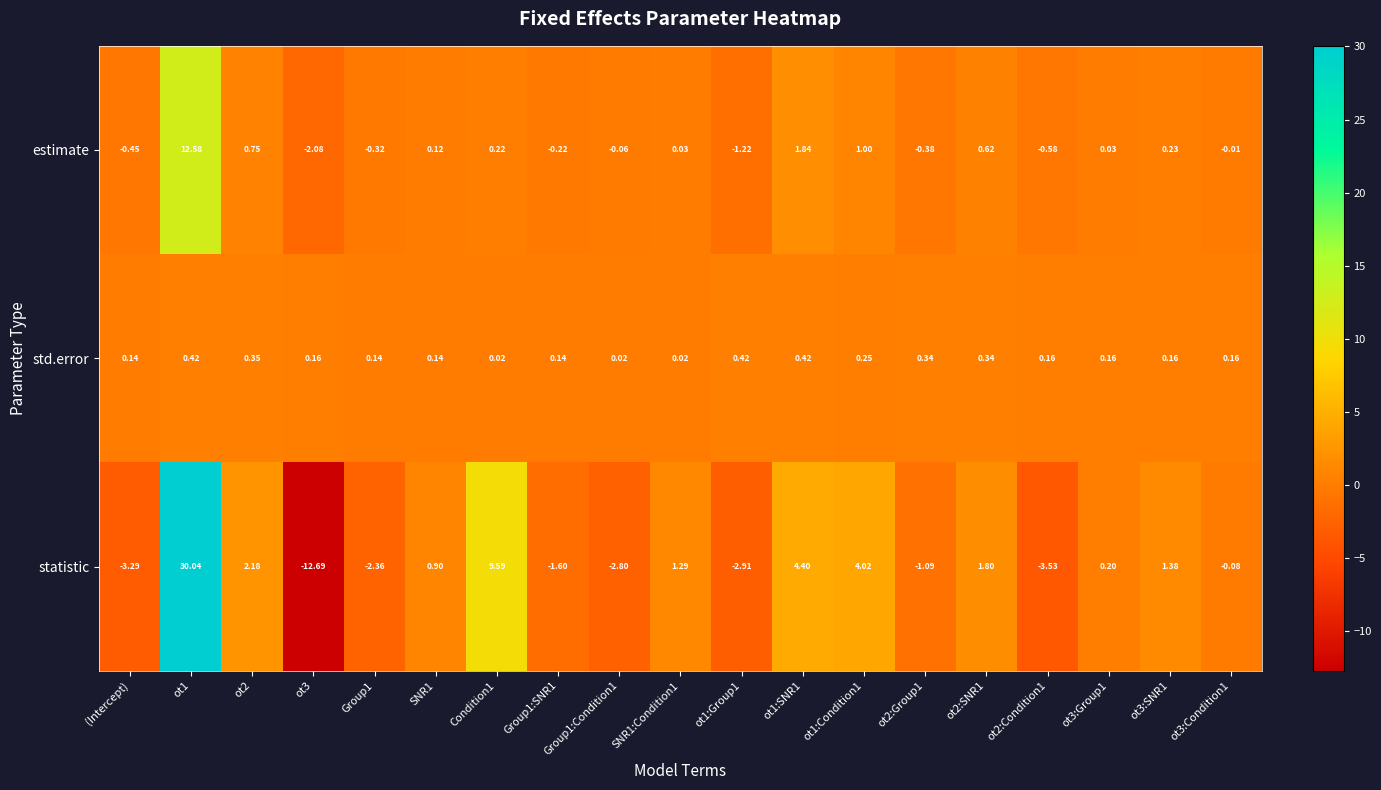

Rank the series by their maximum value, from lowest to highest.

std.error, estimate, statistic